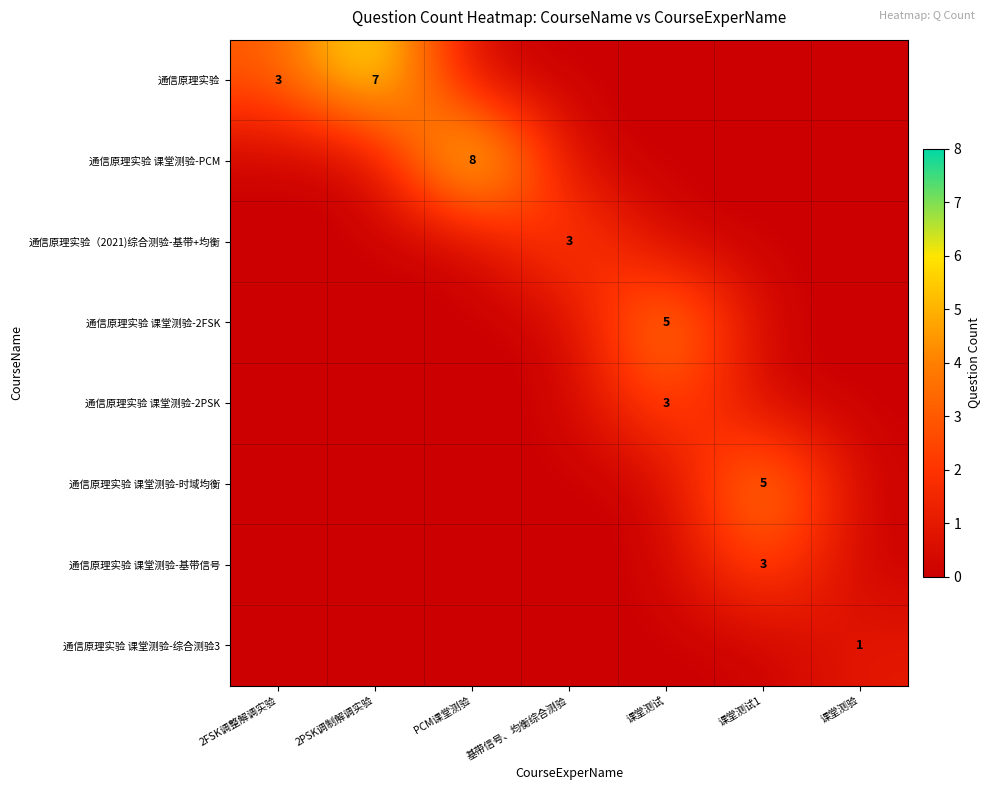

The value of 通信原理实验 at 2FSK调整解调实验 is 3. True or false?

True